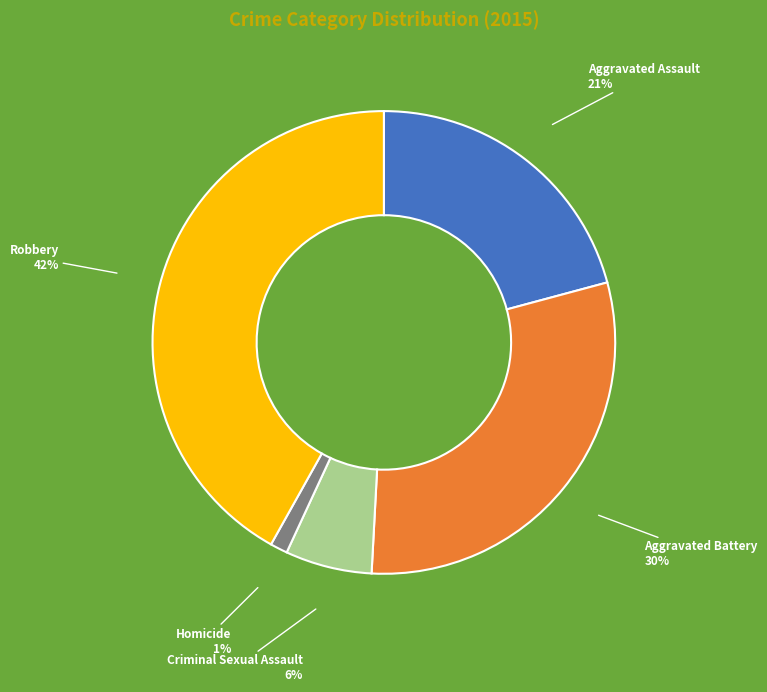

What is the largest slice in the pie chart?

Robbery